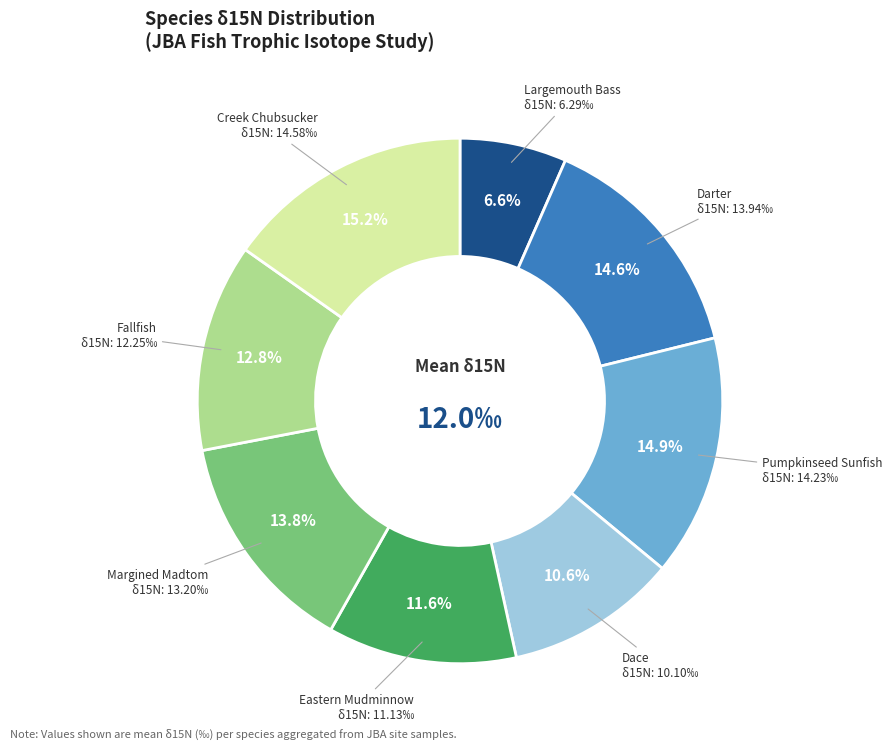

Count the number of slices in the pie.

8